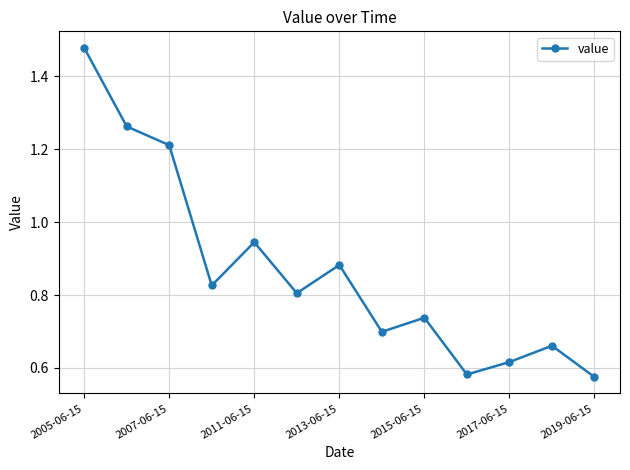

What is the sum of all values?

11.3